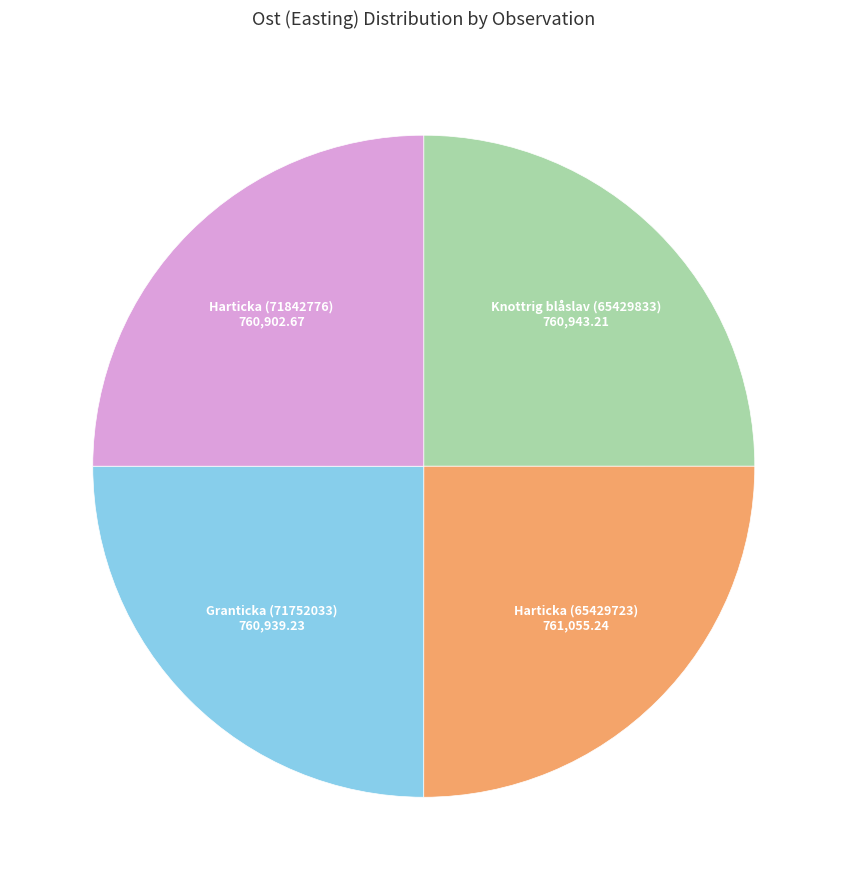

Approximately how many times larger is the value at Granticka (71752033) compared to Knottrig blåslav (65429833)?

1.0